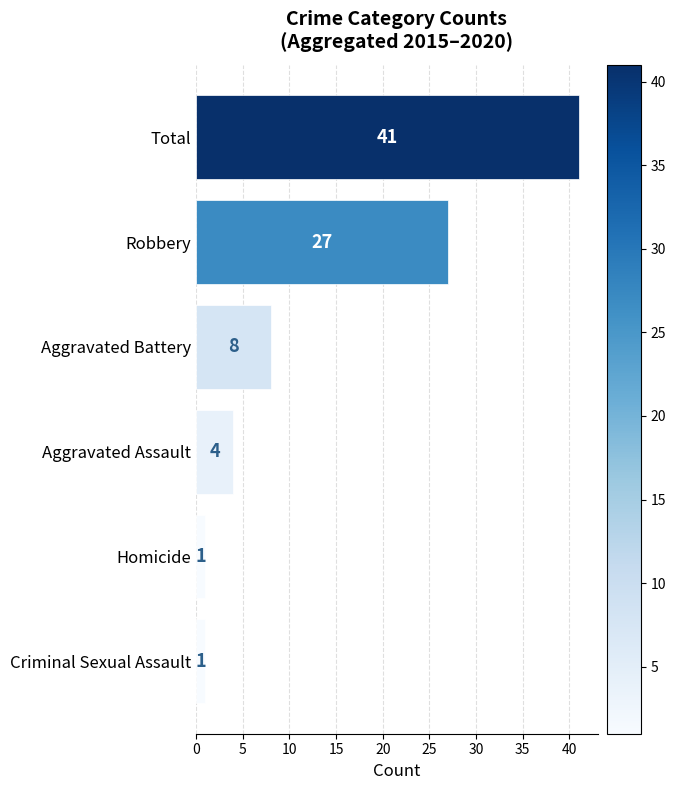

What is the value of the 4th bar from the top?

4